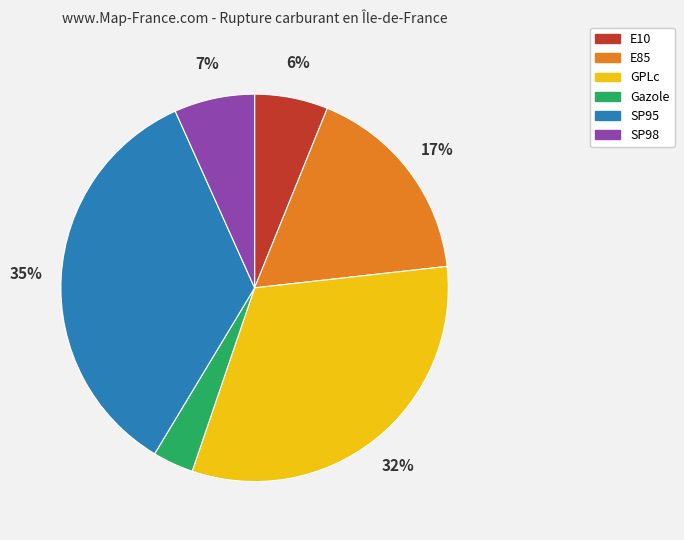

What percentage is the SP98 slice, to the nearest percent?

7%